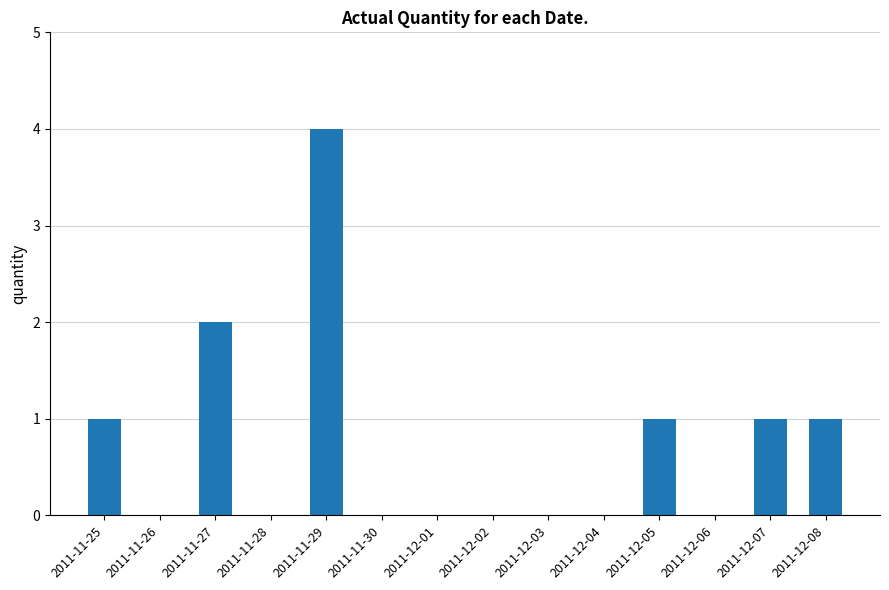

Between 2011-11-27 and 2011-11-28, which is larger?

2011-11-27